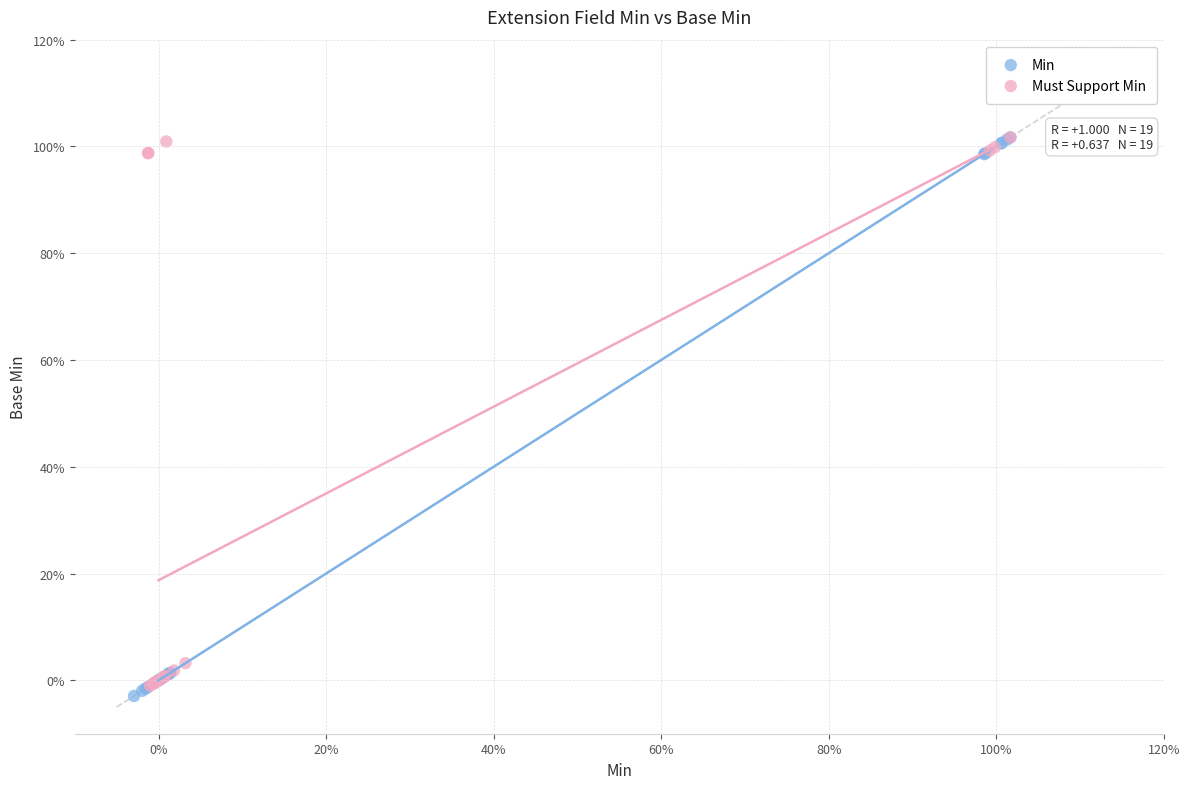

What are all the series names shown in the legend?

Min, Must Support Min